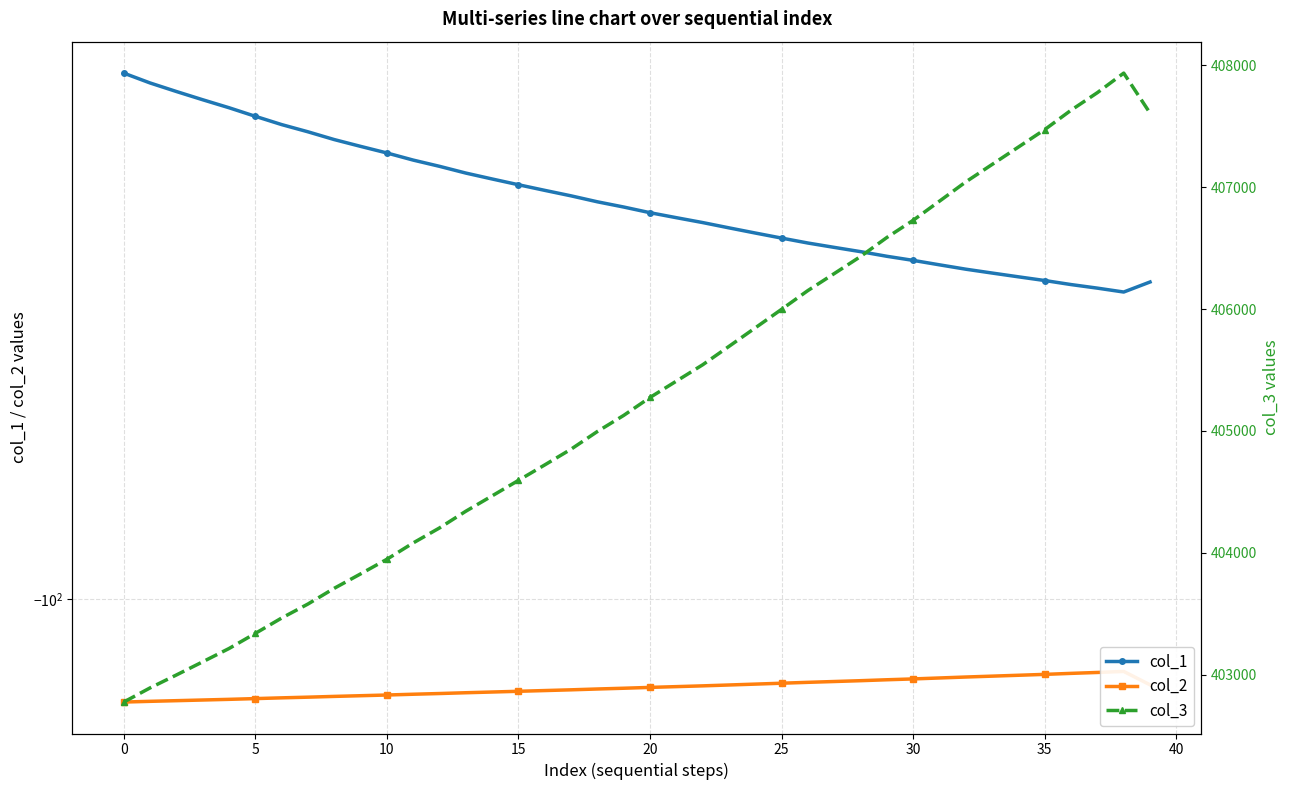

At which category does col_3 reach its first local peak?

38